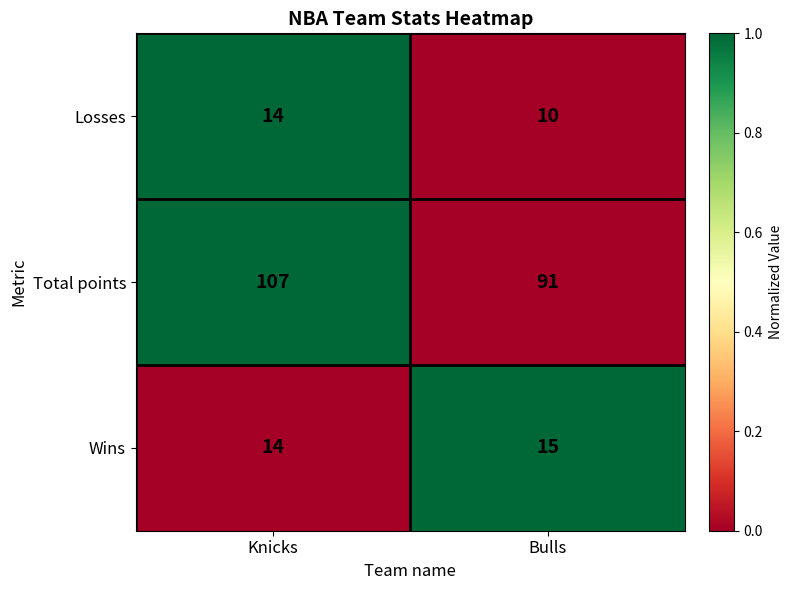

Which series has the largest total across all categories?

Total points